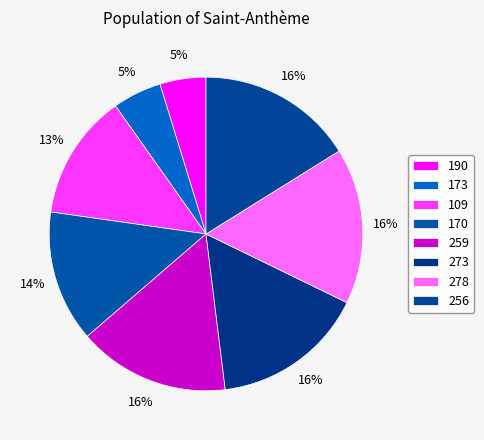

How many segments does this pie chart have?

8